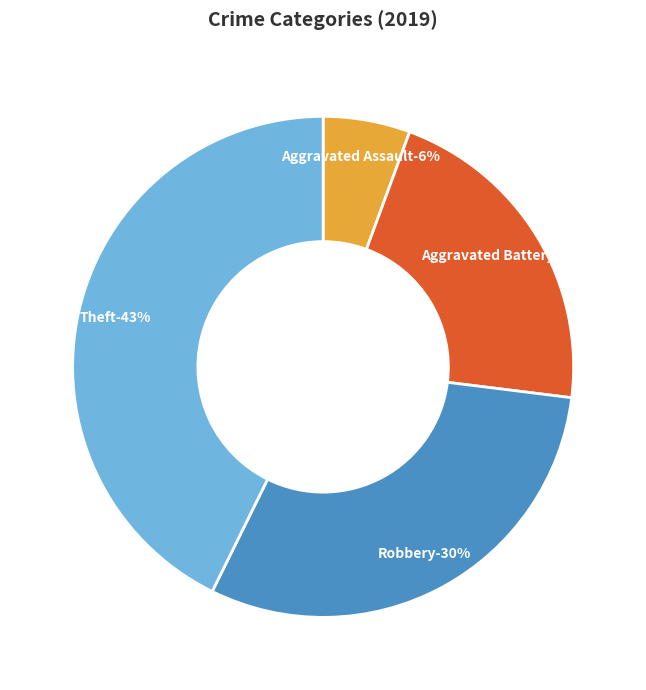

What percentage is the Robbery slice, to the nearest percent?

30%